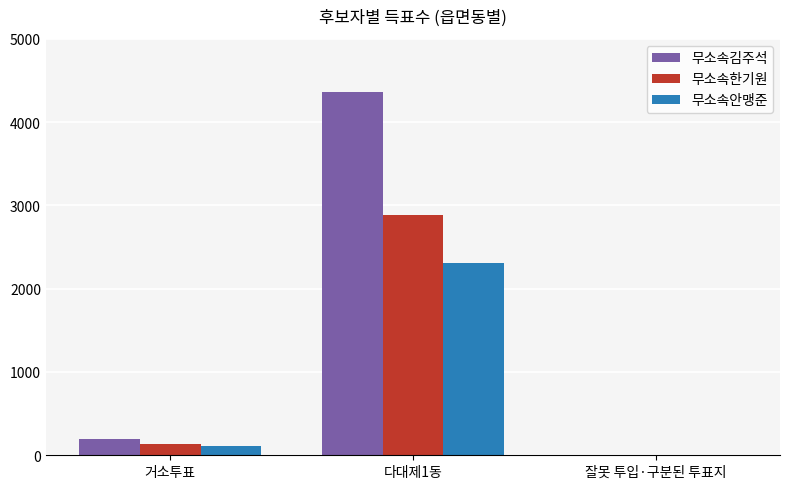

Reading right to left, list all the values displayed in this chart.

무소속김주석: 잘못 투입·구분된 투표지=3	다대제1동=4359	거소투표=197
무소속한기원: 잘못 투입·구분된 투표지=0	다대제1동=2880	거소투표=130
무소속안맹준: 잘못 투입·구분된 투표지=0	다대제1동=2306	거소투표=112